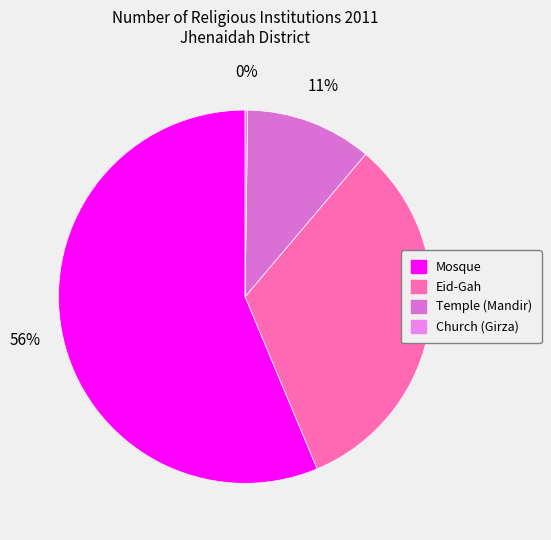

To the nearest percent, what is the difference between the Eid-Gah and Temple (Mandir) slice percentages?

22%